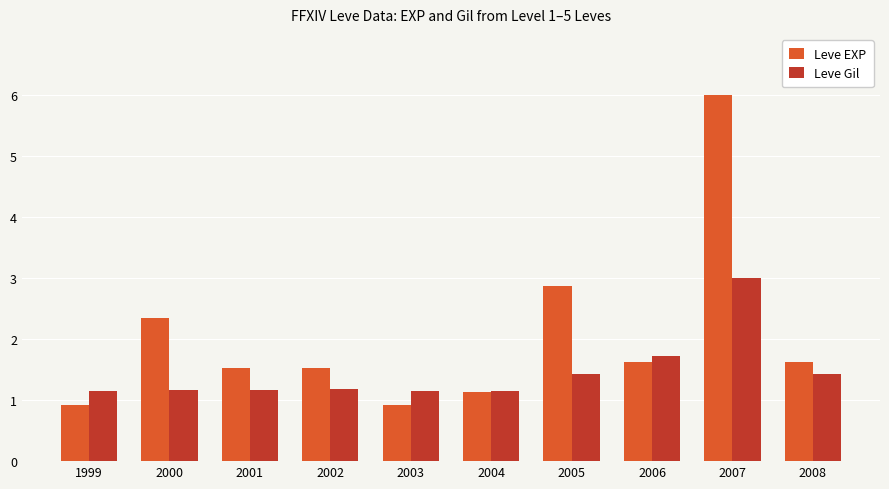

What is the total value across all series at 2001?

2.7